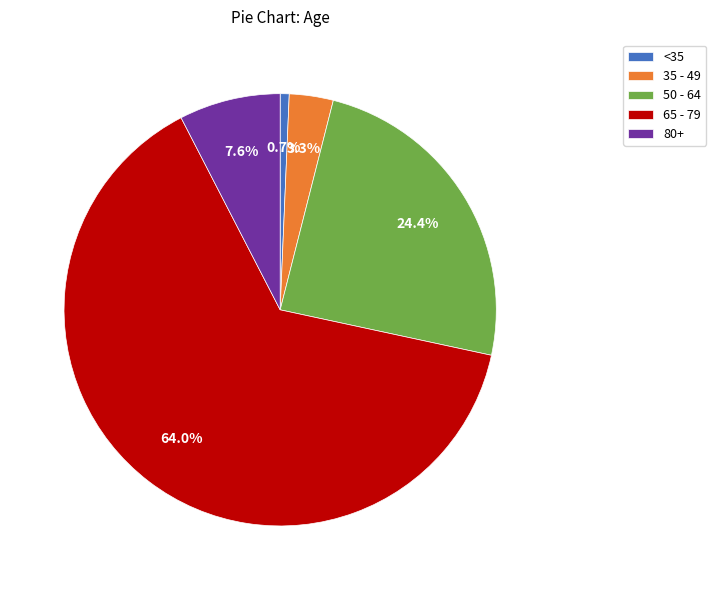

Which category has the biggest portion of the pie?

65 - 79